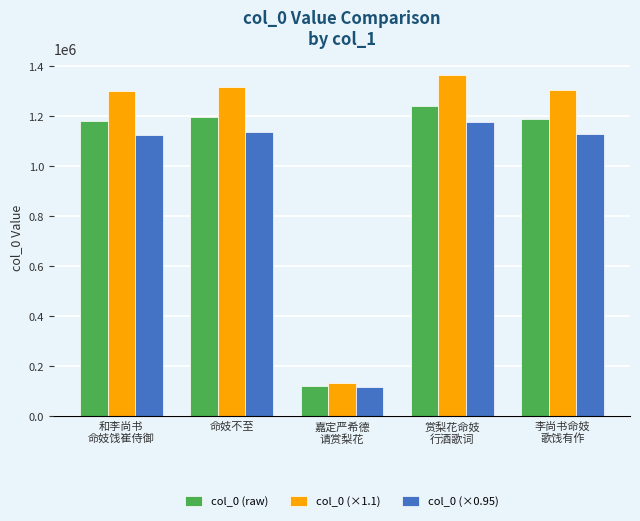

At how many categories does at least one series exceed 388581?

4